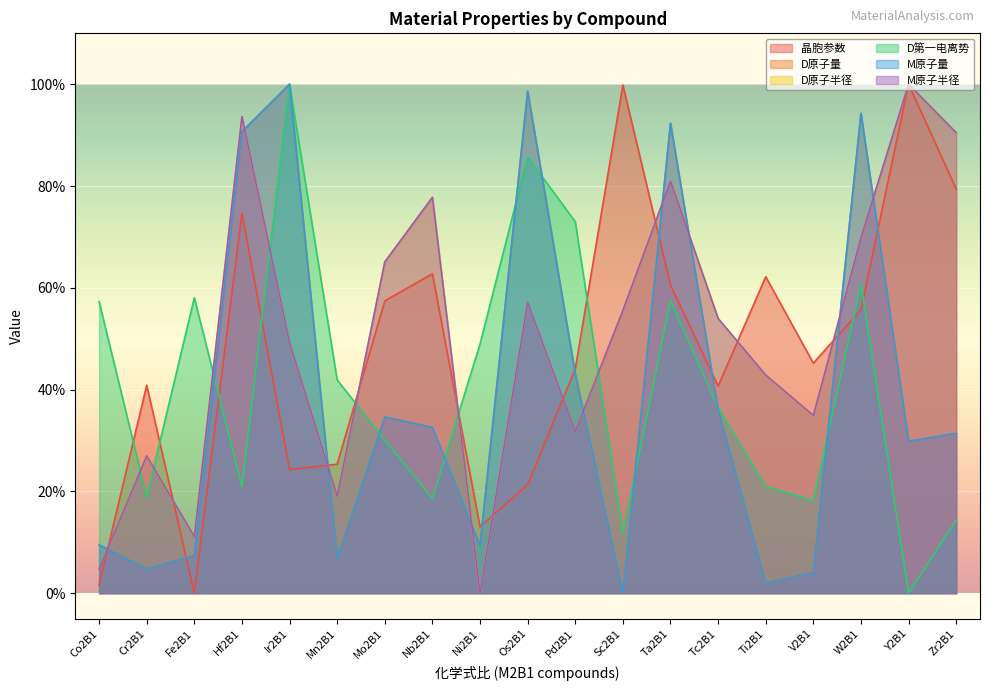

How many lines are shown in the chart?

6